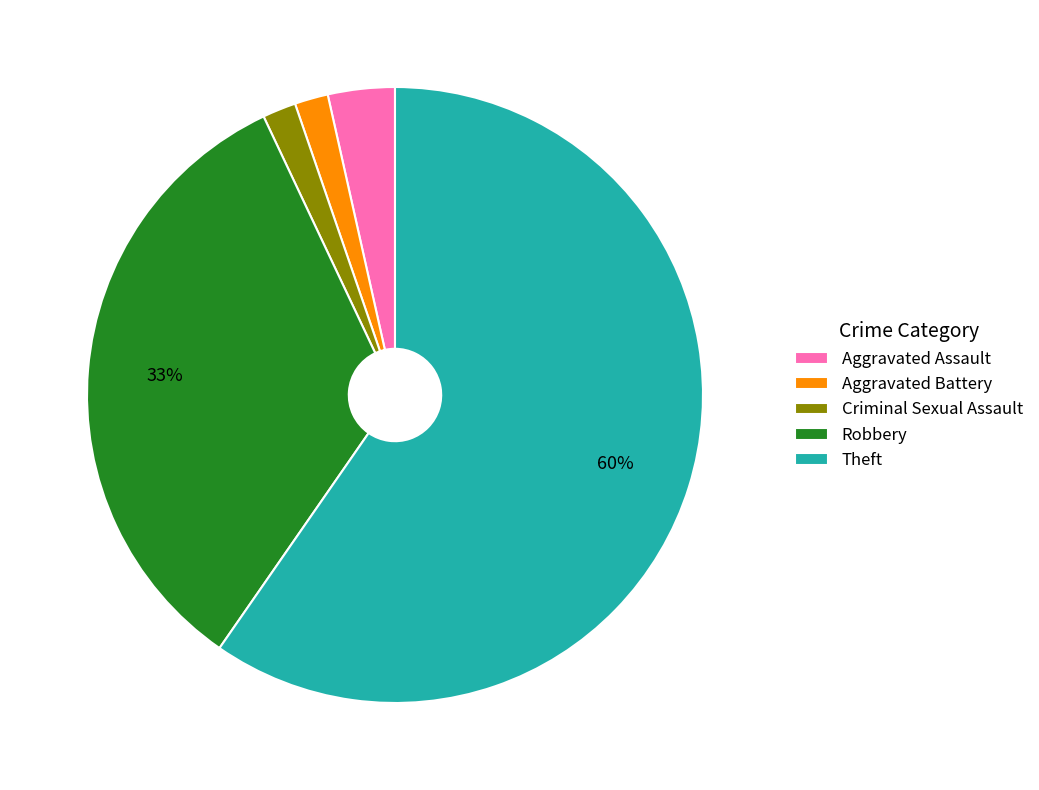

Which category accounts for the majority?

Theft